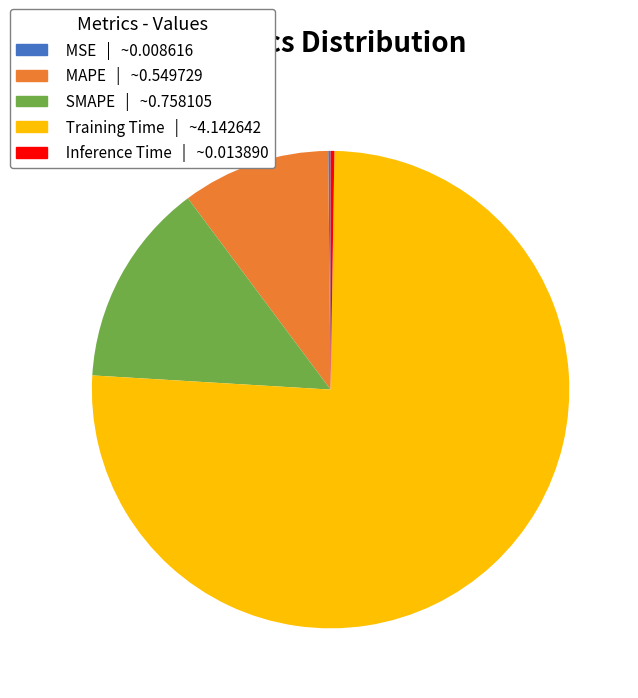

True or false: SMAPE accounts for 14% of the total.

True